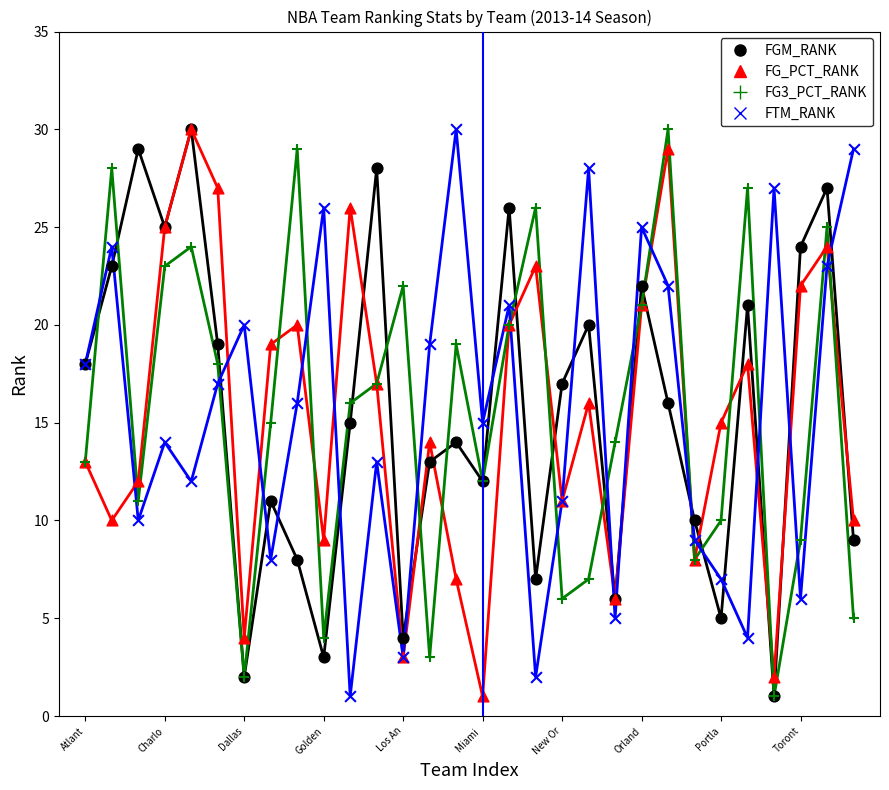

What is the maximum value shown in the chart?

30